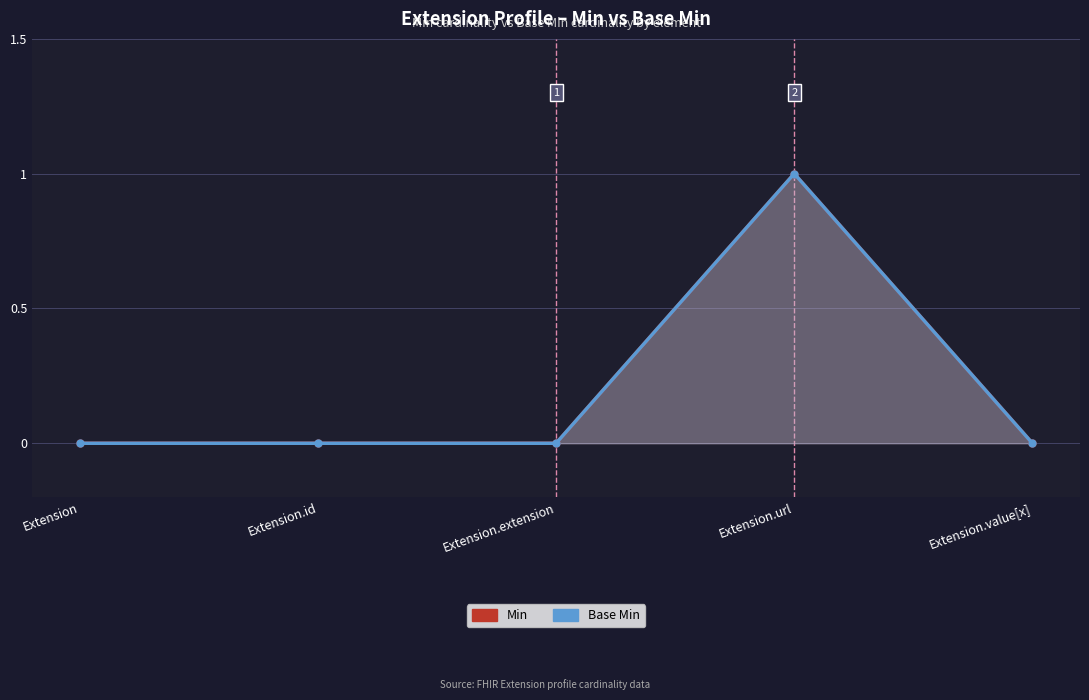

The value of Min at Extension is -1. True or false?

False